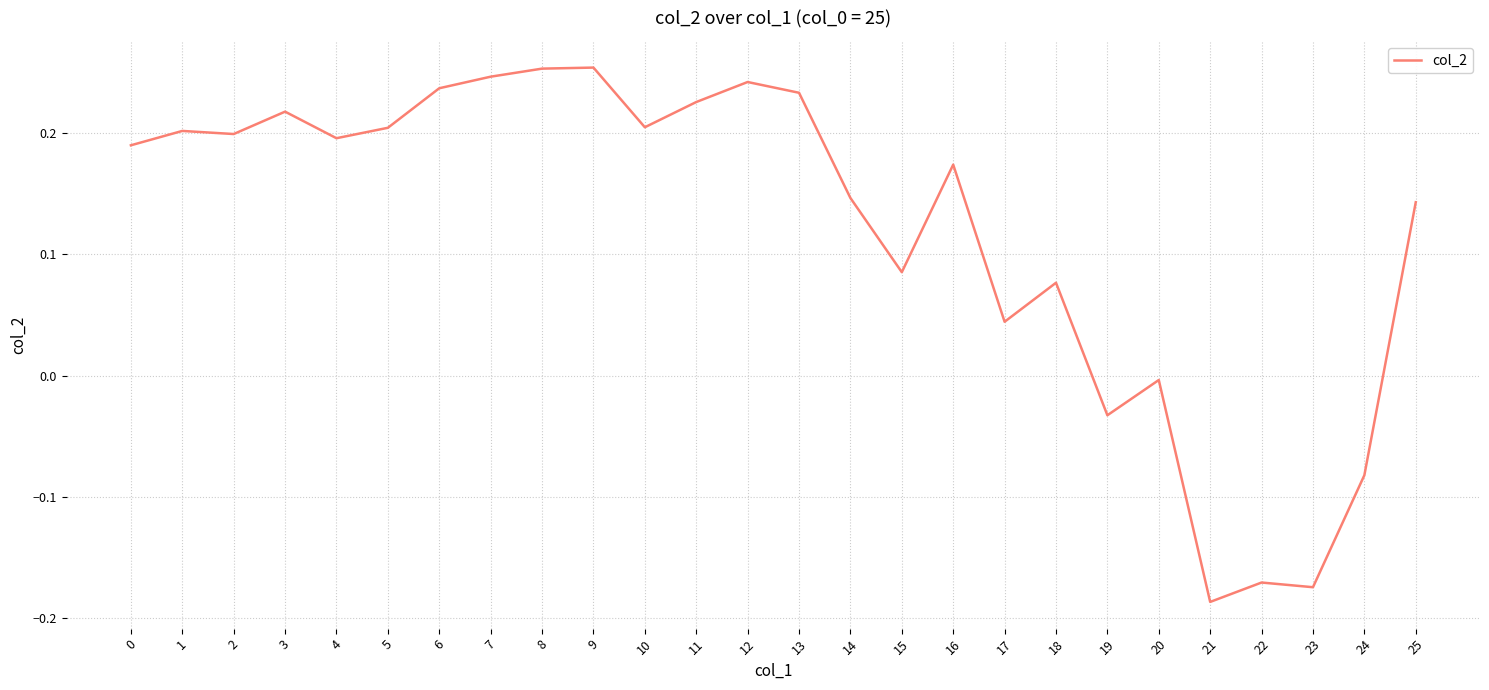

Is it true that the value at 16 is 0.2?

True